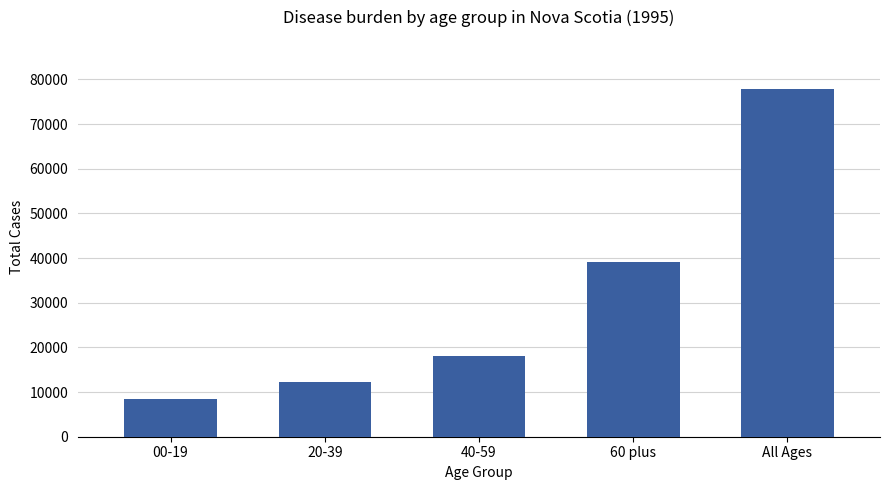

The value at 40-59 is 26787. True or false?

False